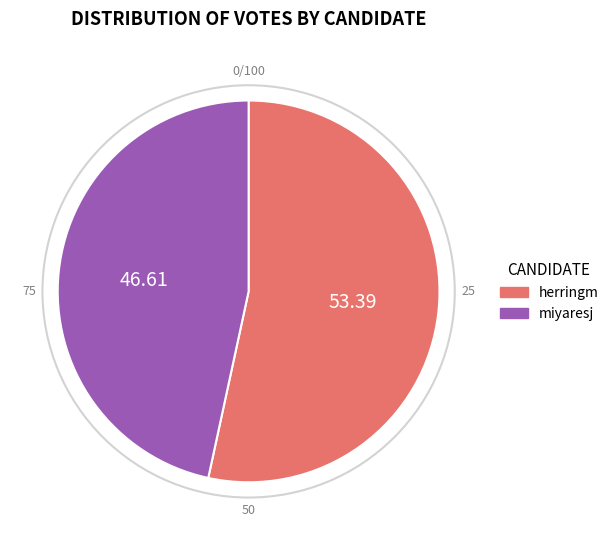

What is the largest slice in the pie chart?

herringm